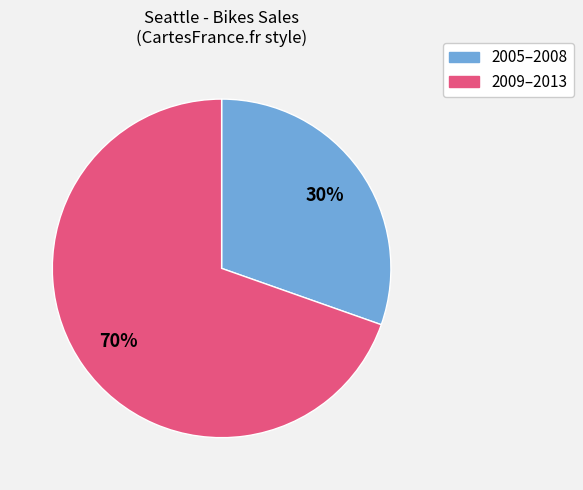

How many slices are in this pie chart?

2